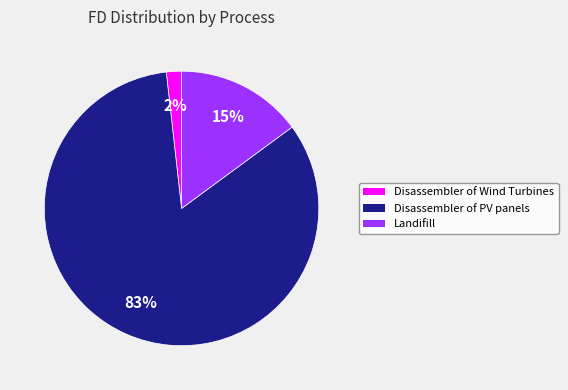

True or false: Landifill accounts for 15% of the total.

True